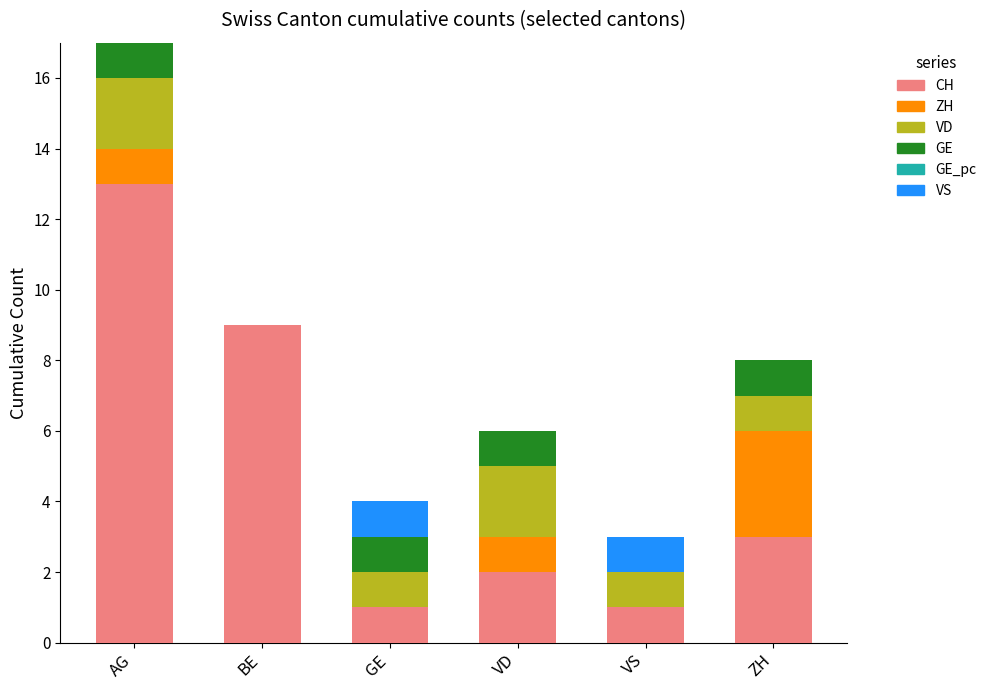

At which category is the sum across all series the highest?

AG